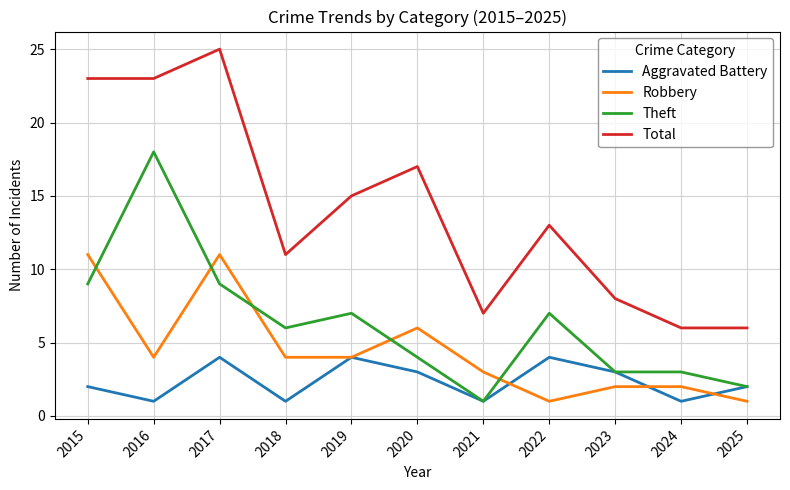

At which category is the sum across all series the highest?

2017